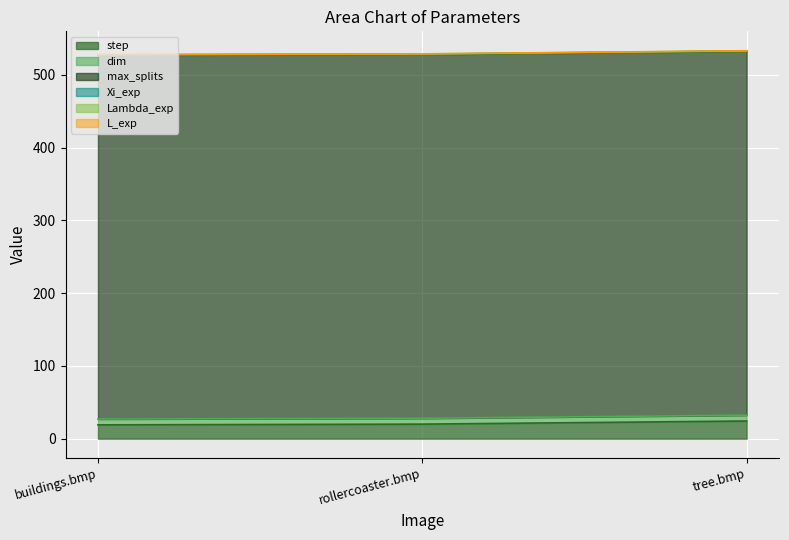

Which category has the lowest value in the Lambda_exp series?

buildings.bmp